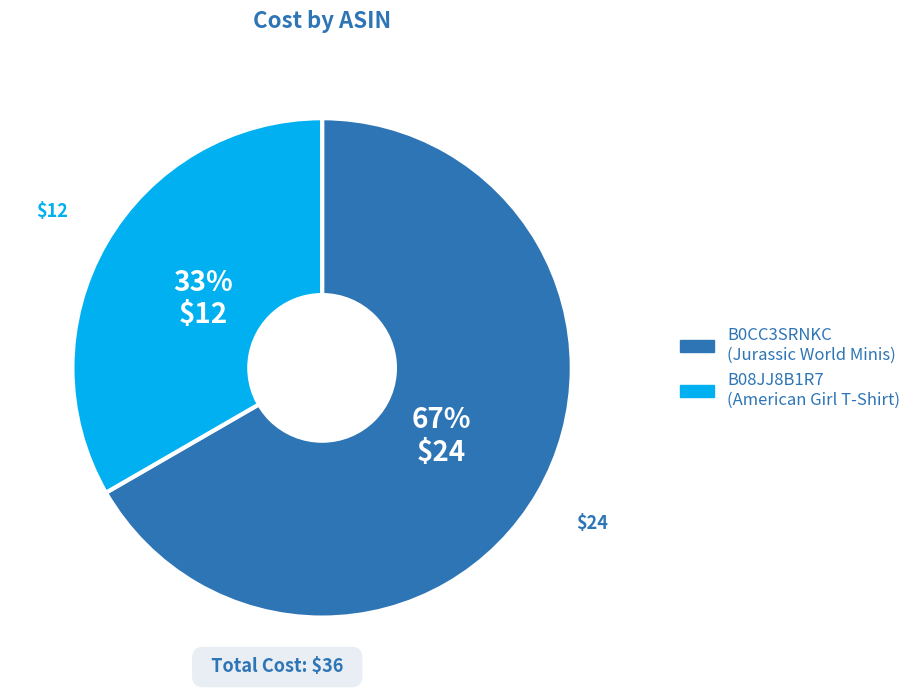

Combined, do B08JJ8B1R7 and B0CC3SRNKC account for over 50%?

Yes